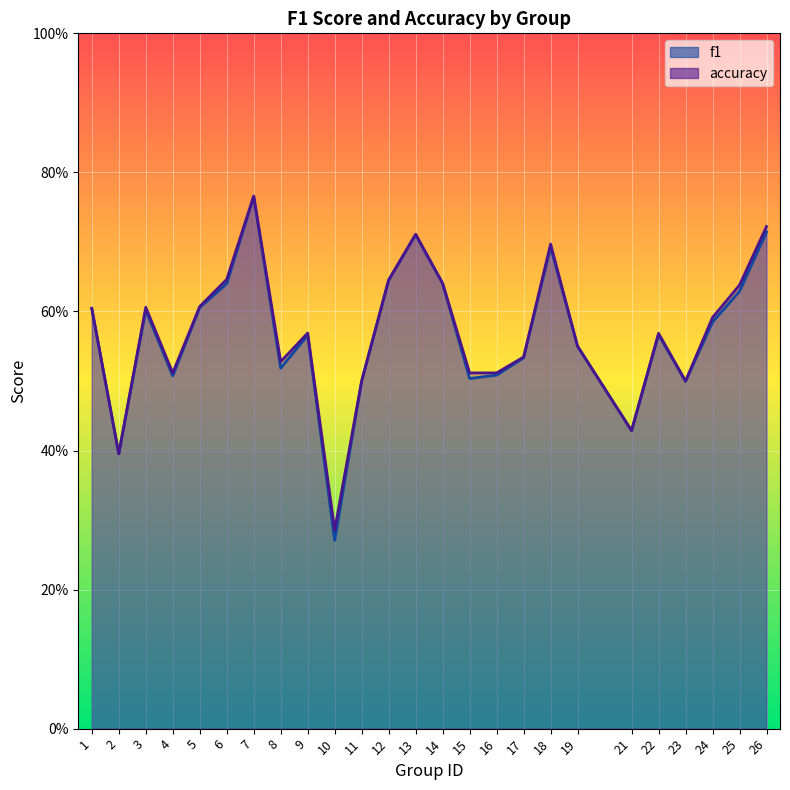

What is the maximum value for f1?

0.8